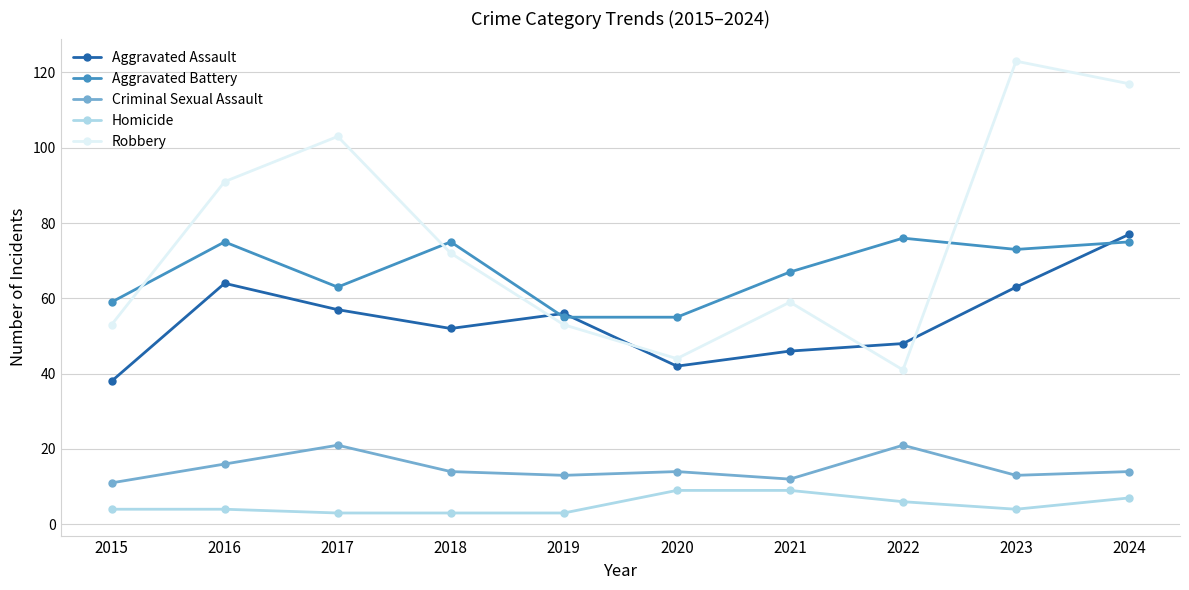

The value of Criminal Sexual Assault at 2019 is 7. True or false?

False